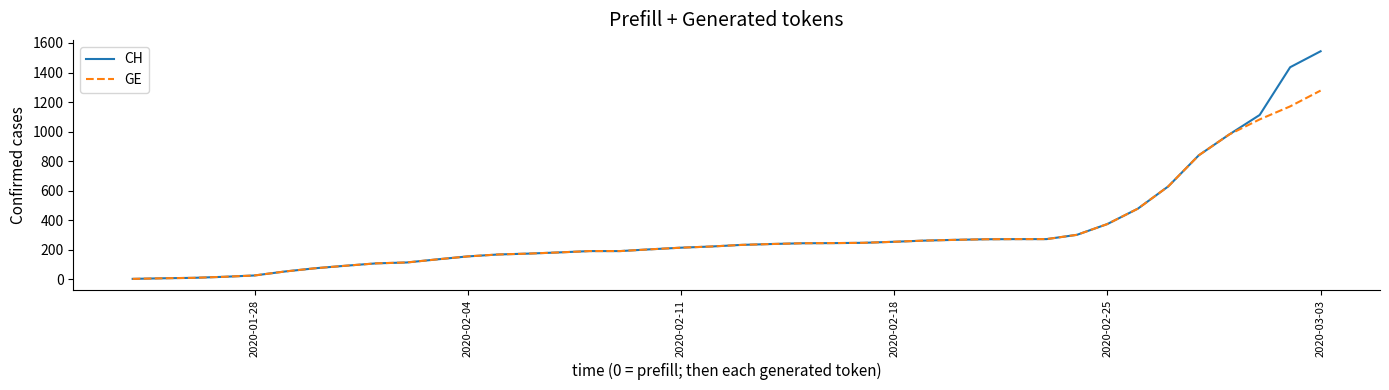

What is the greatest value displayed?

1544